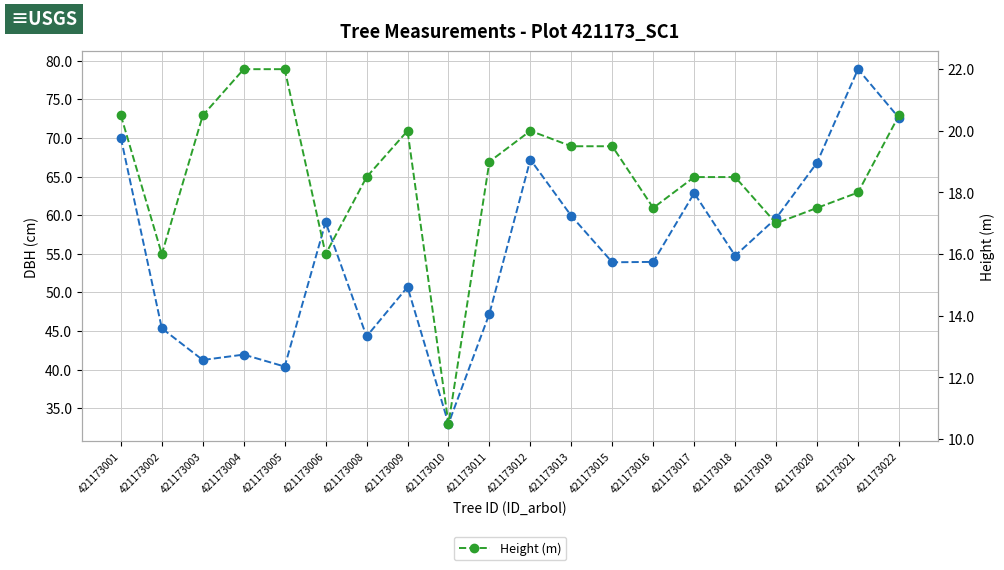

True or false: DBH (cm) and Height (m) intersect in this chart.

False